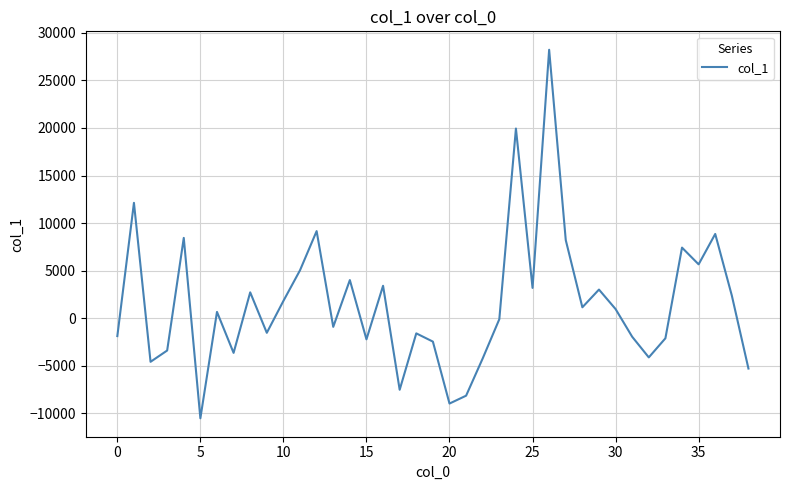

How many values are below 668?

19